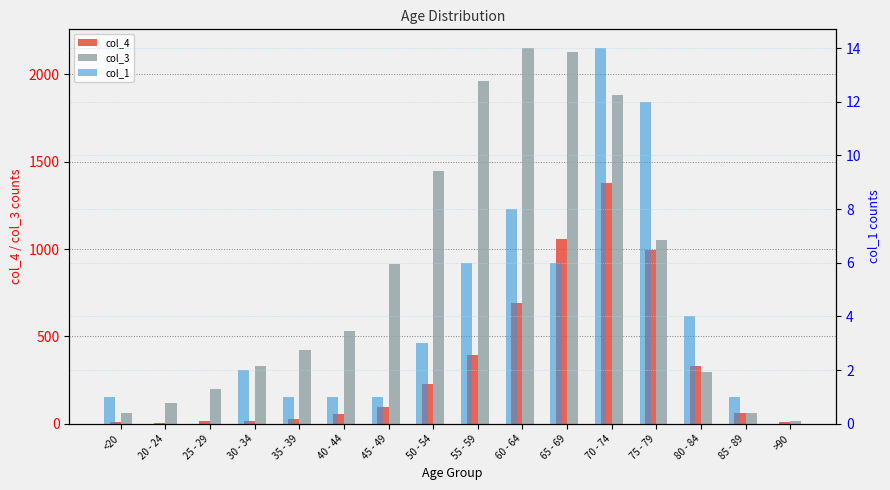

Rank the series by their average value, from highest to lowest.

col_3, col_4, col_1